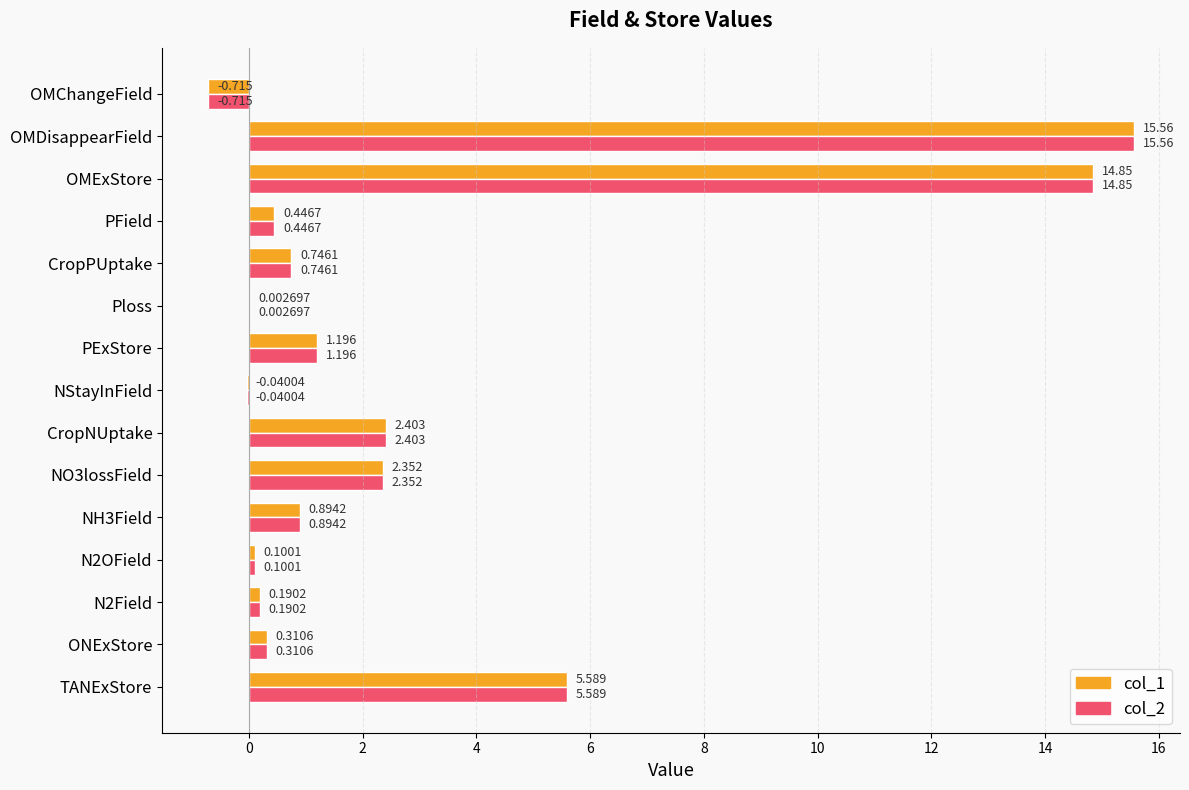

Is the value of col_2 at OMChangeField greater than the value of col_1 at CropPUptake?

No